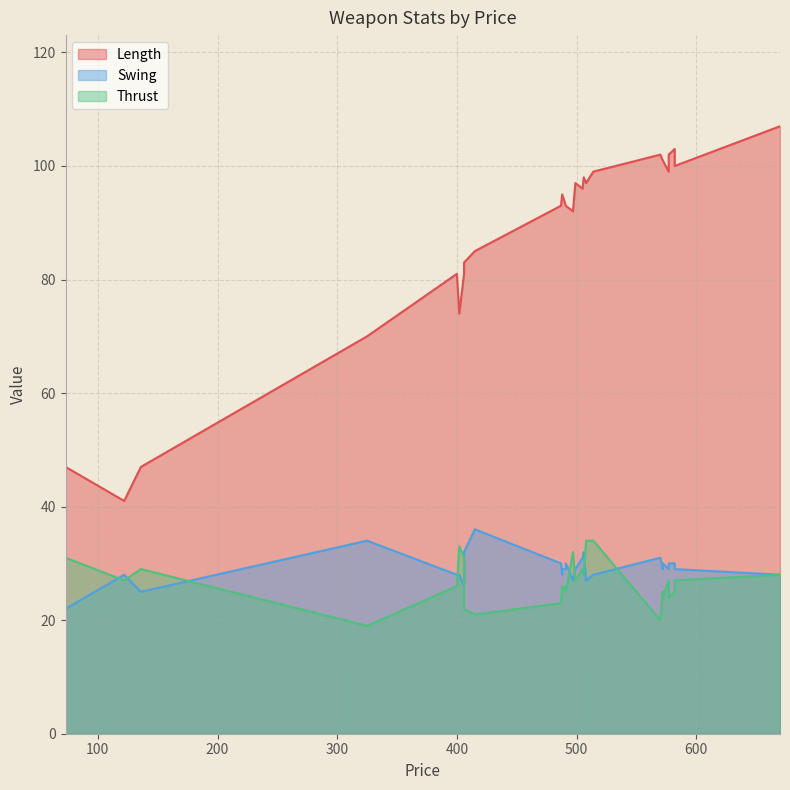

True or false: Length and Swing intersect in this chart.

False